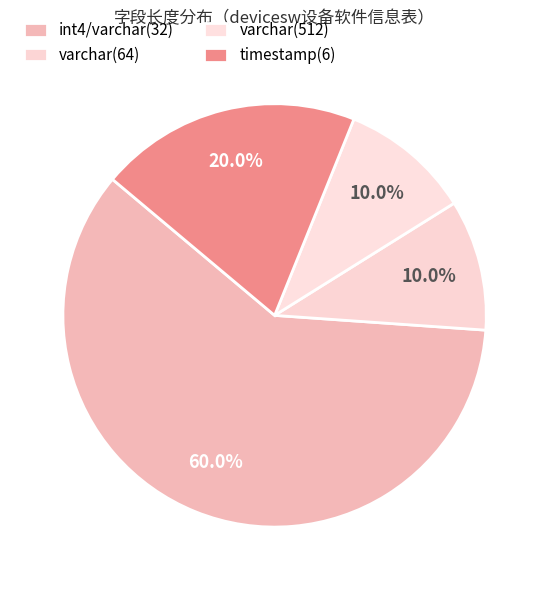

How many slices are in this pie chart?

4